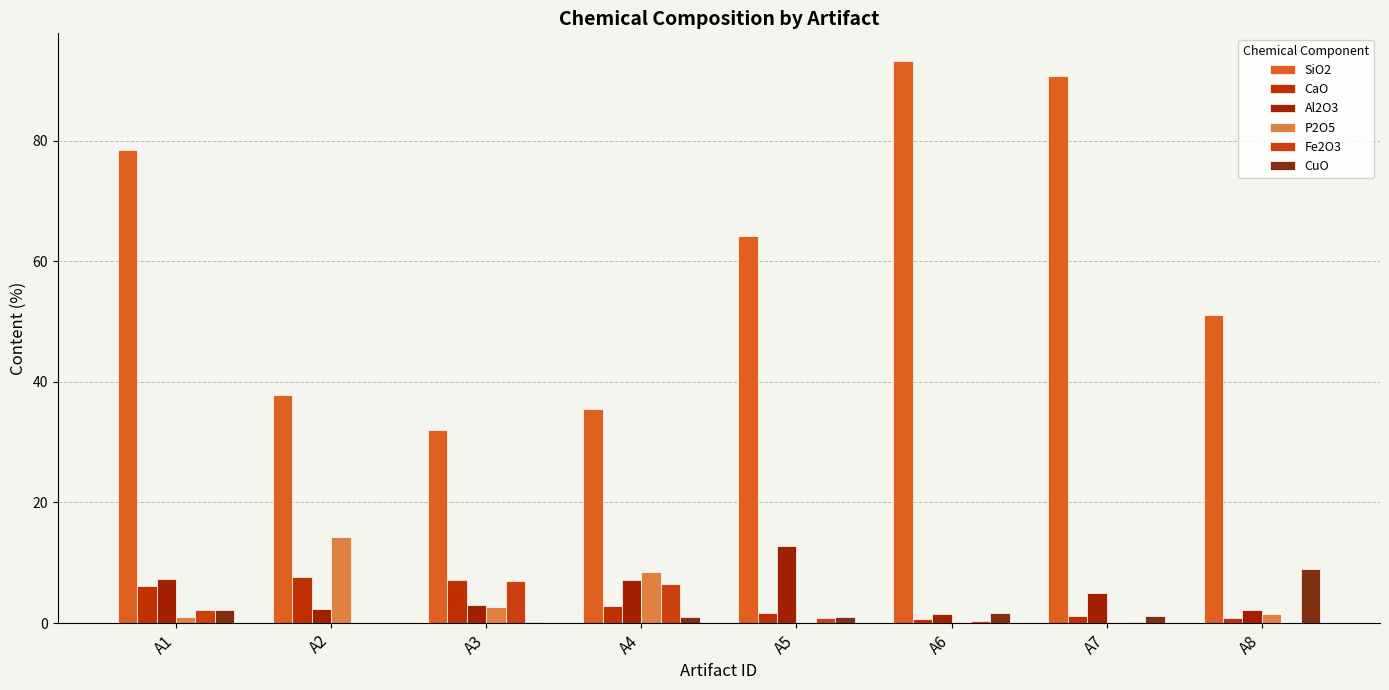

What is the value of the CaO bar at the 1st from the left?

6.1